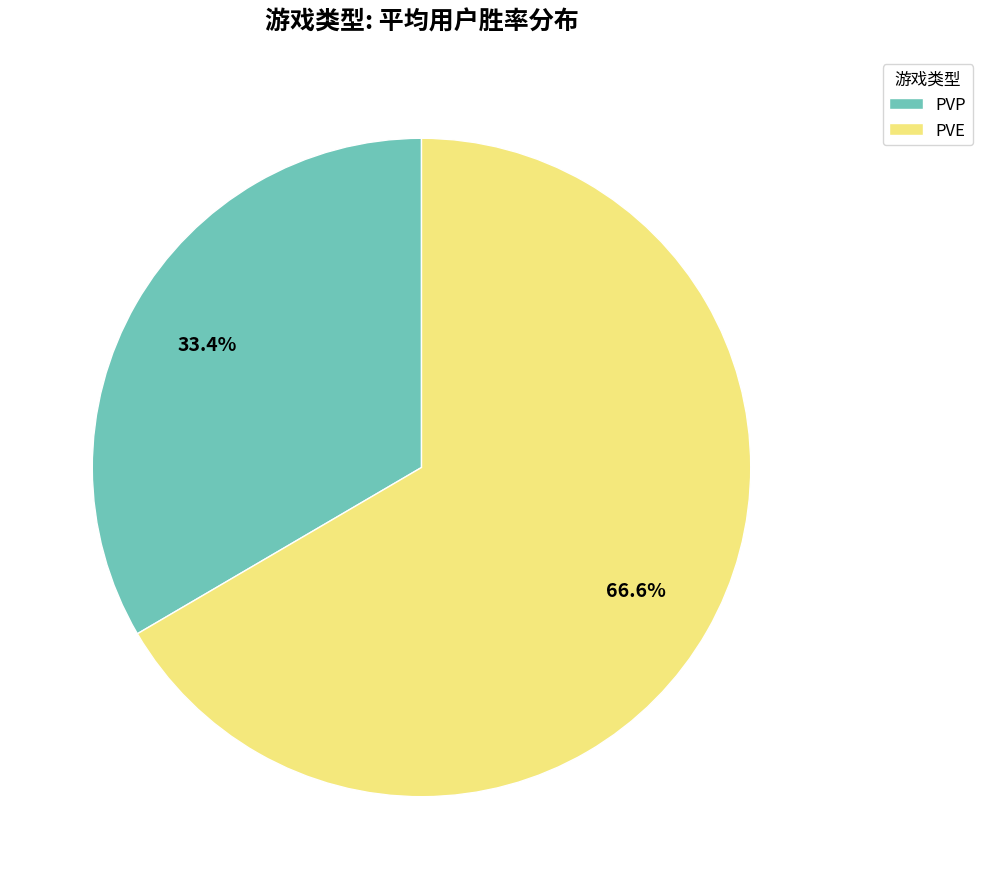

What is the largest slice in the pie chart?

PVE